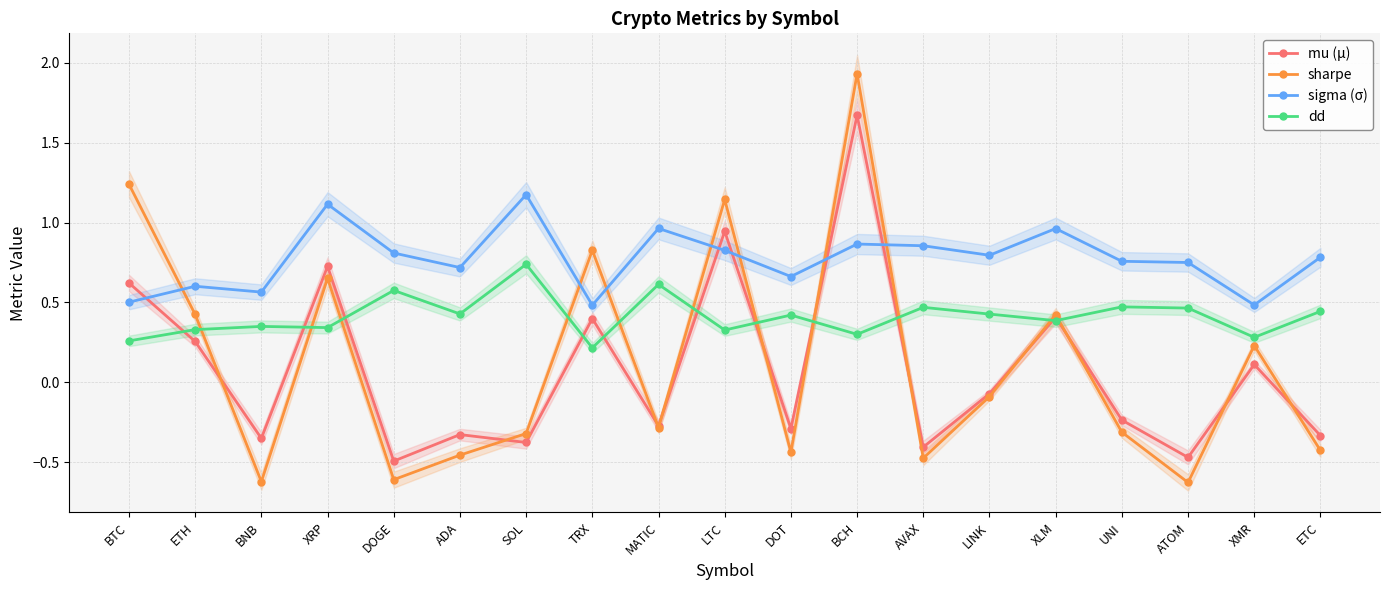

After their last crossing, which series has the higher values: dd or mu (μ)?

dd